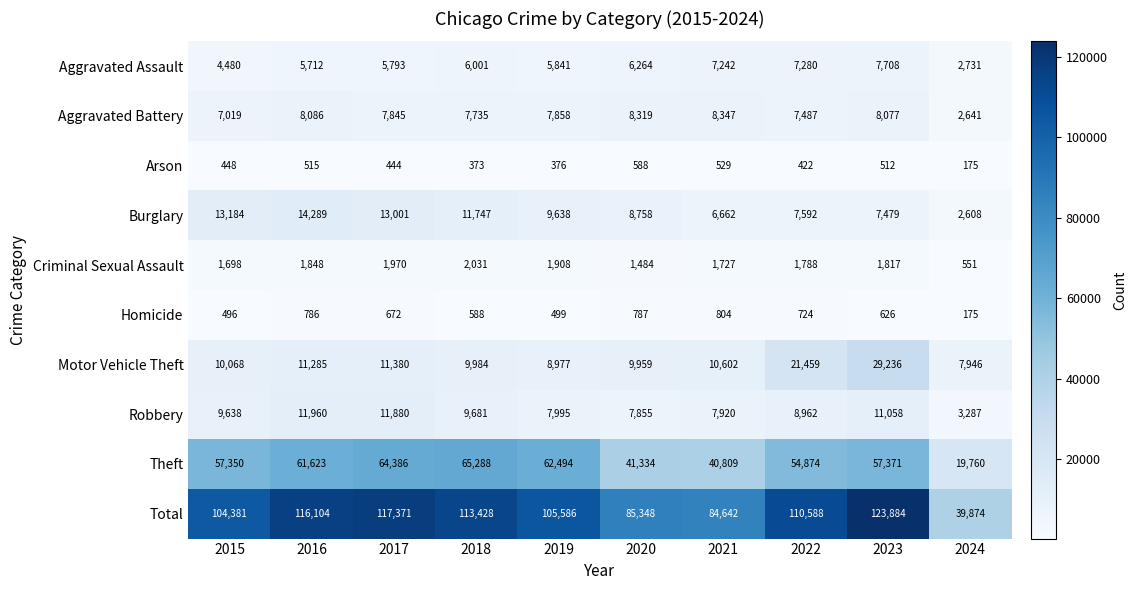

Is it true that Burglary equals 7592 at 2022?

True